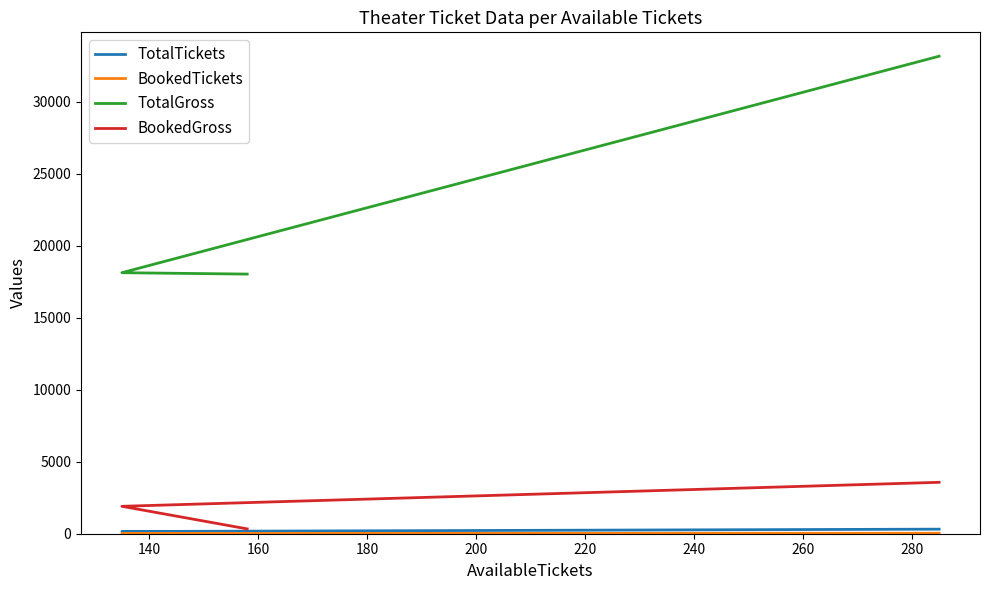

At 140, list the series in order from smallest to largest.

BookedTickets, TotalTickets, BookedGross, TotalGross